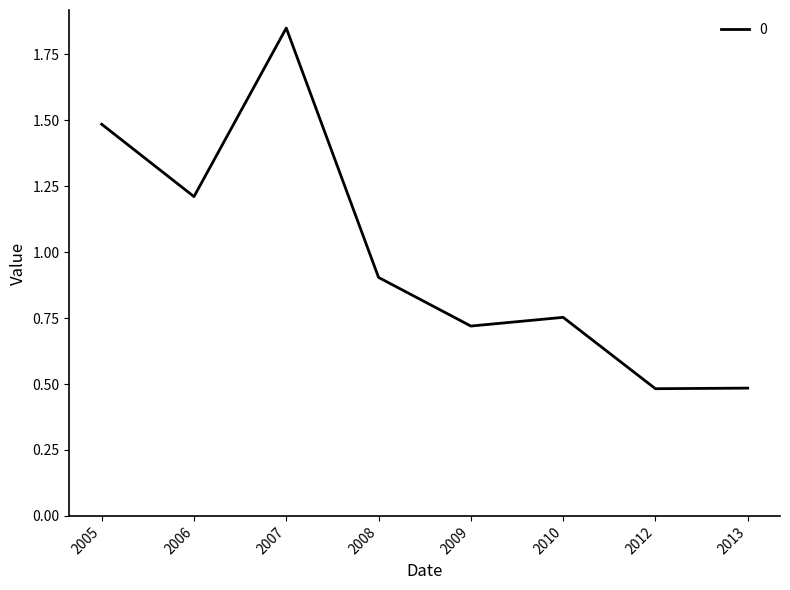

What is the sum of all values?

7.9